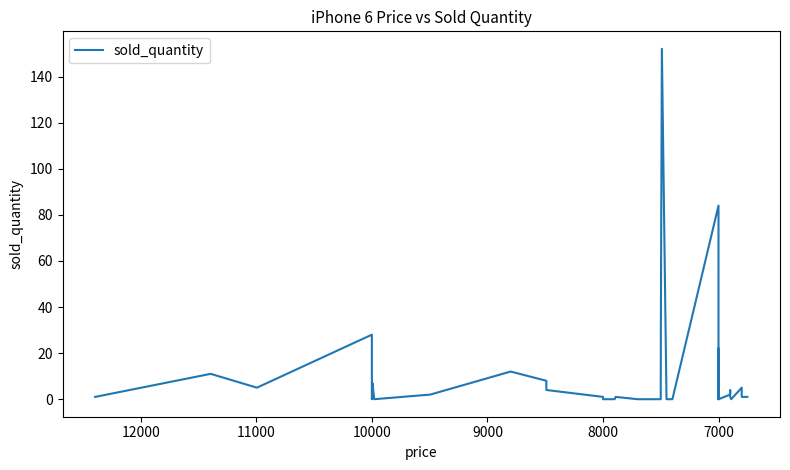

How many positive values are there?

25